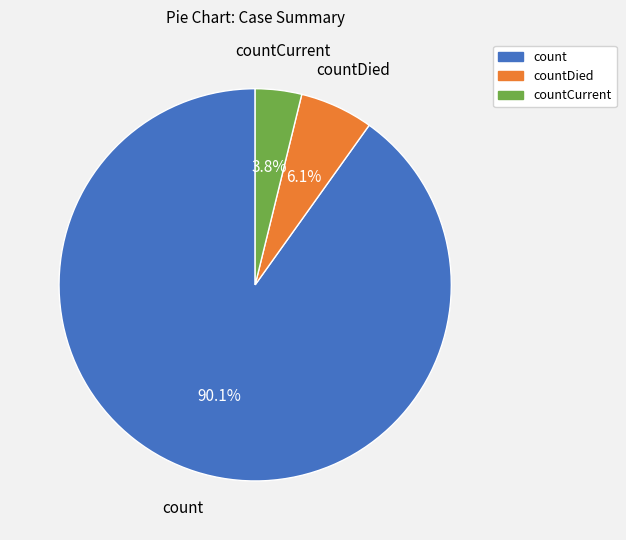

How many segments does this pie chart have?

3